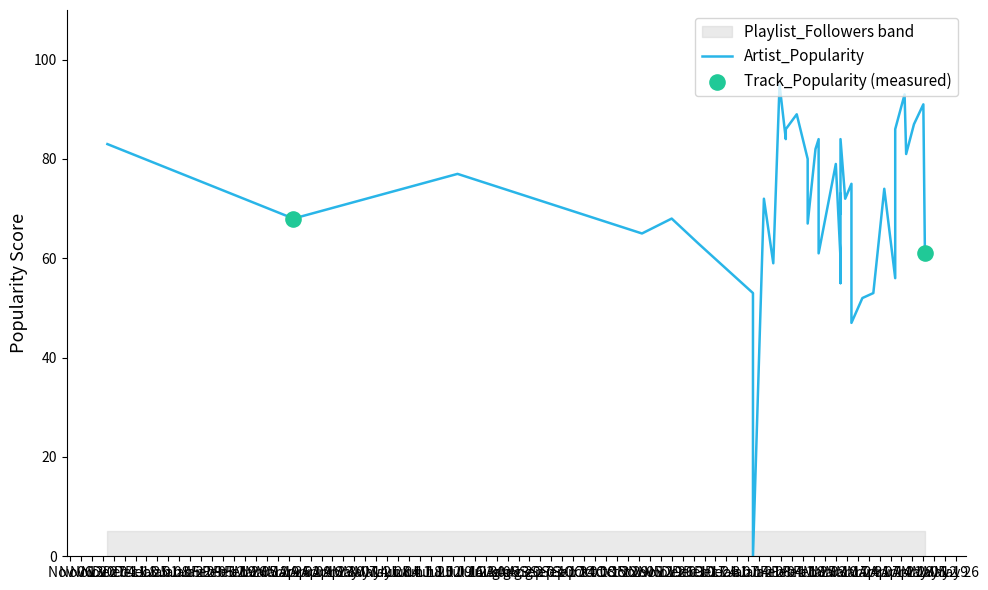

Which series contains the lowest Y value?

Artist_Popularity